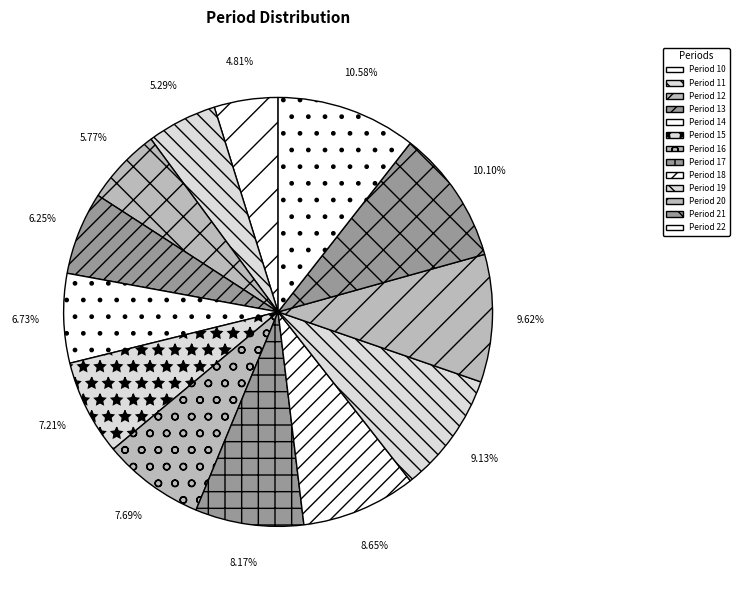

Is Period 16 the majority of the pie?

No